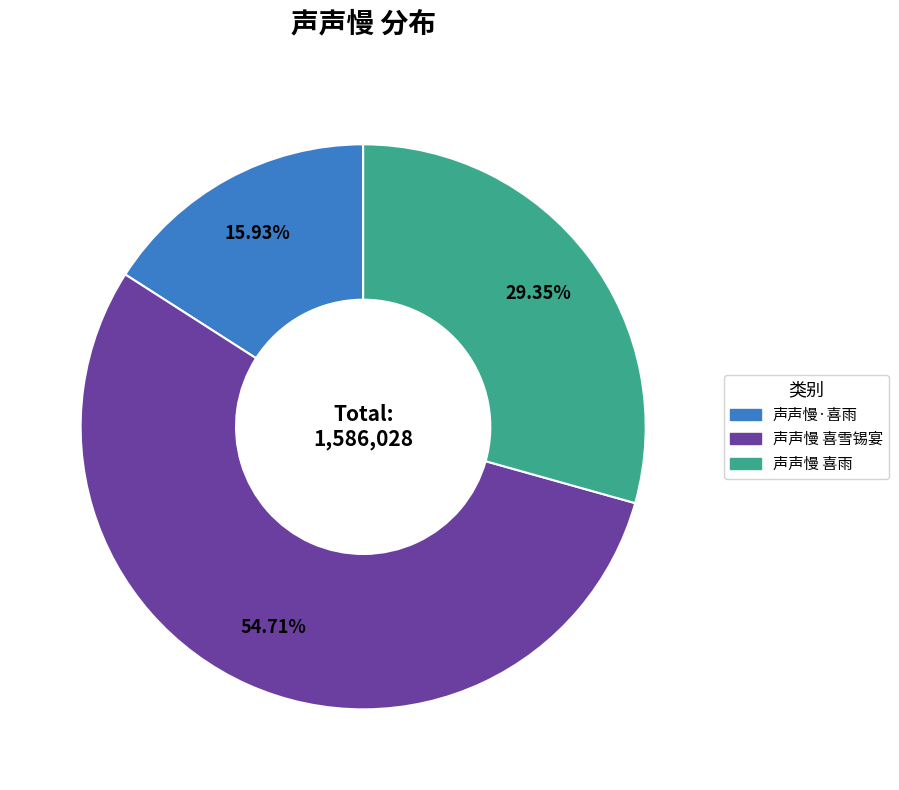

What is the majority slice?

声声慢 喜雪锡宴